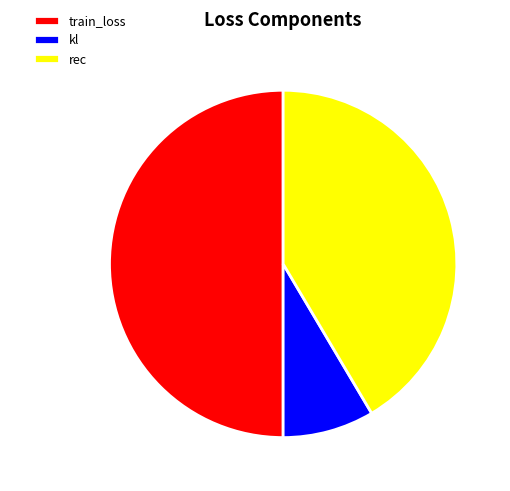

How many slices are in this pie chart?

3